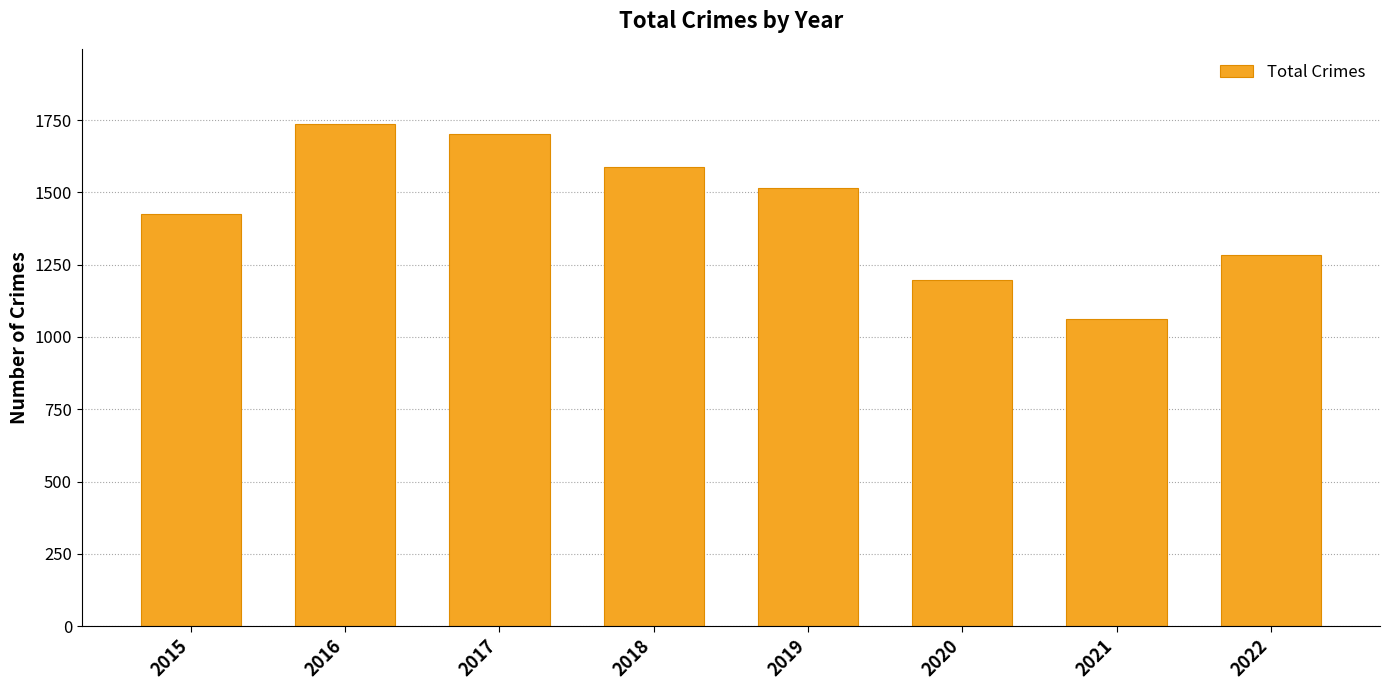

Rank the categories by value from highest to lowest.

2016, 2017, 2018, 2019, 2015, 2022, 2020, 2021